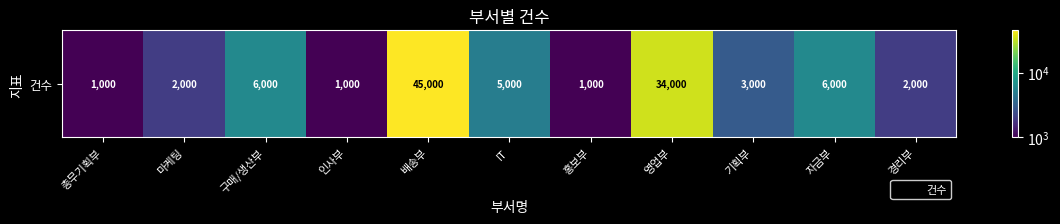

Rank the categories by value from lowest to highest.

총무기획부, 인사부, 홍보부, 마케팅, 경리부, 기획부, IT, 구매/생산부, 자금부, 영업부, 배송부